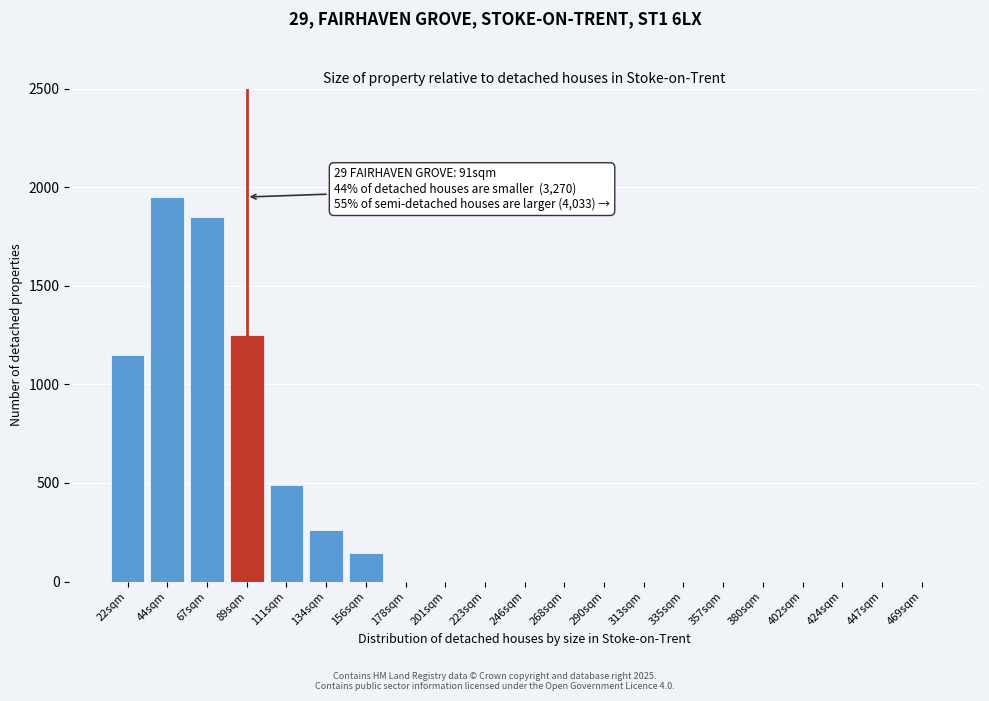

Reading left to right, list all the values displayed in this chart.

22sqm=1150	44sqm=1950	67sqm=1850	89sqm=1250	111sqm=490	134sqm=260	156sqm=145	178sqm=0	201sqm=0	223sqm=0	246sqm=0	268sqm=0	290sqm=0	313sqm=0	335sqm=0	357sqm=0	380sqm=0	402sqm=0	424sqm=0	447sqm=0	469sqm=0